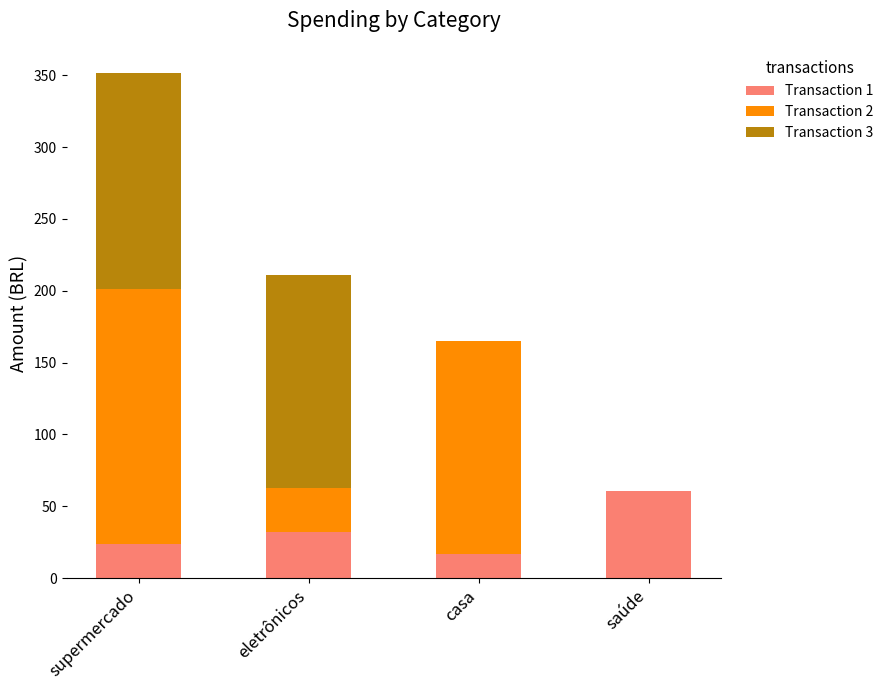

The value of Transaction 1 at eletrônicos is 32.0. True or false?

True